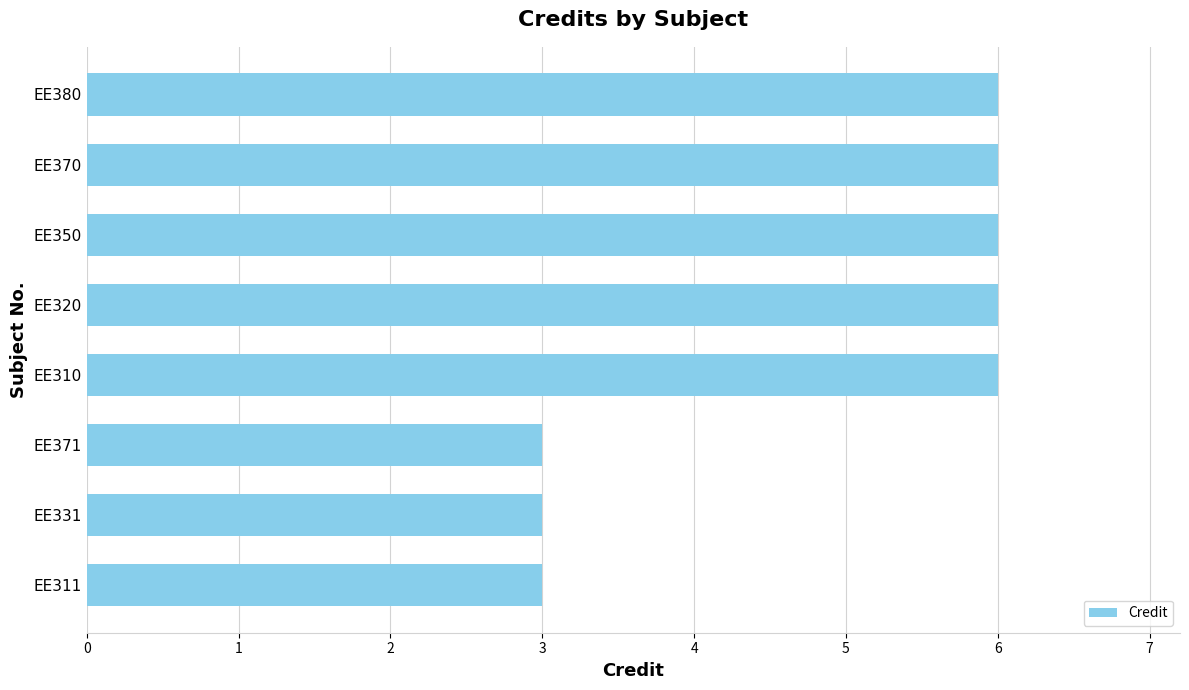

What is the minimum value shown in the chart?

3